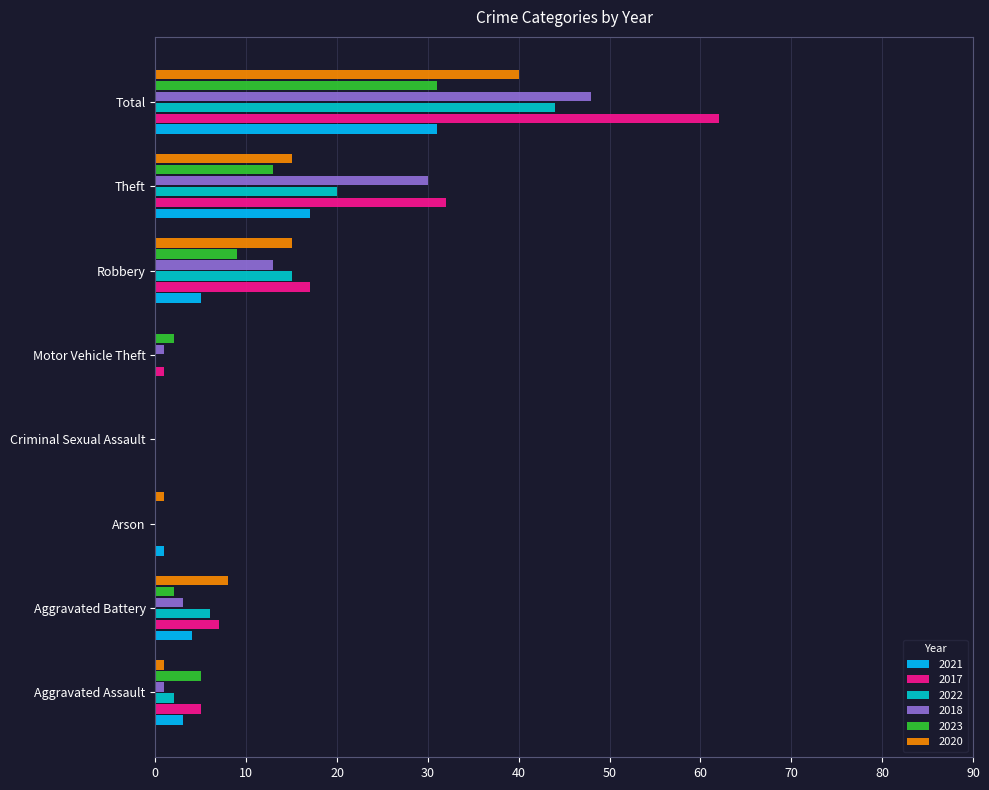

Between Aggravated Assault and Aggravated Battery, which series saw the biggest shift?

2020